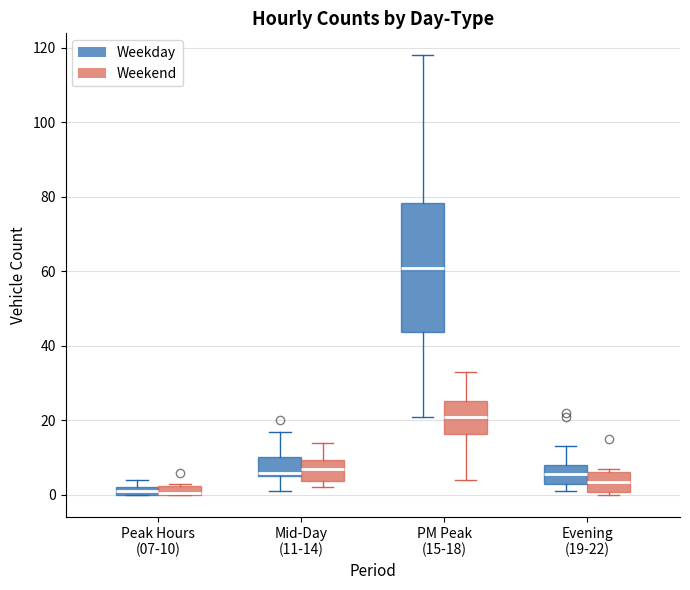

Which box is the tallest, from its lower edge to its upper edge?

PM Peak (15-18) (Weekday)